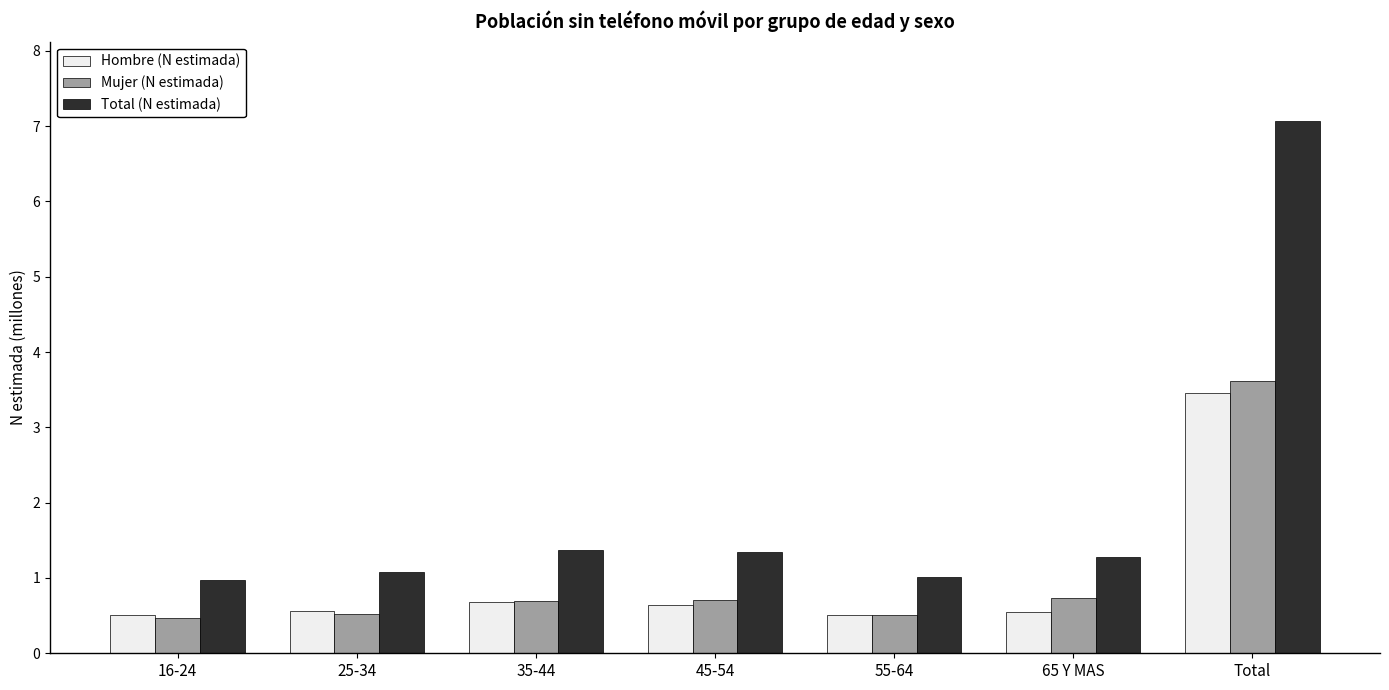

What are all the series names shown in the legend?

Hombre (N estimada), Mujer (N estimada), Total (N estimada)